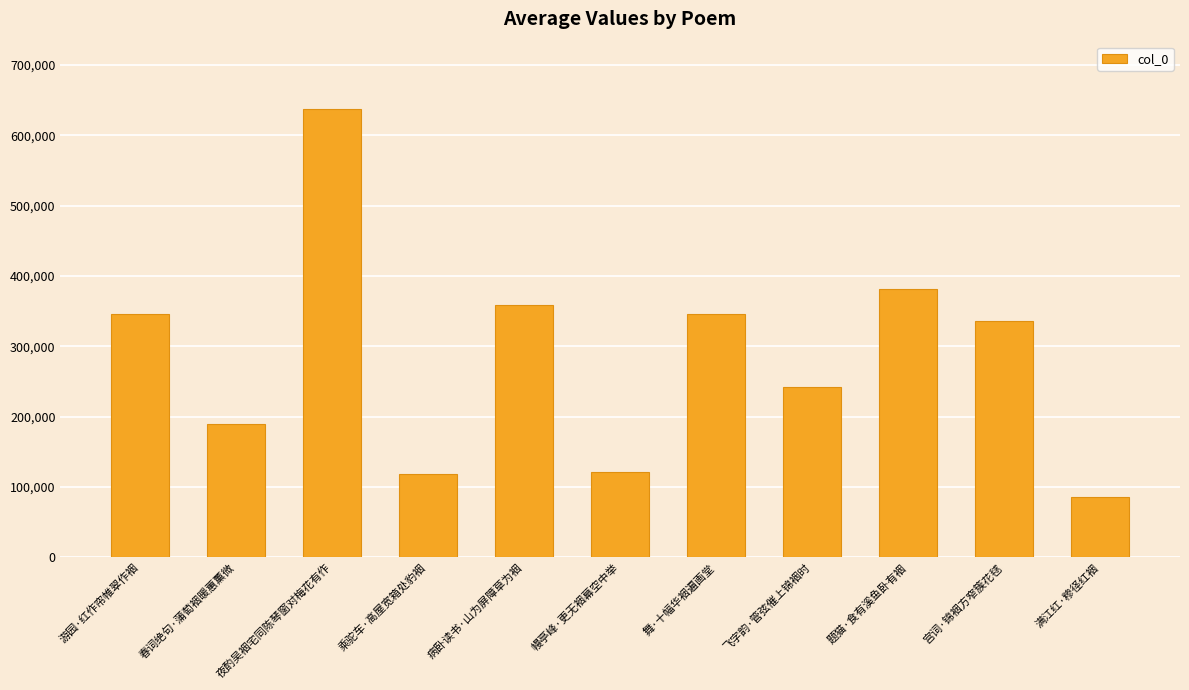

The chart shows a value of 27528 at 满江红·糁径红裀. True or false?

False